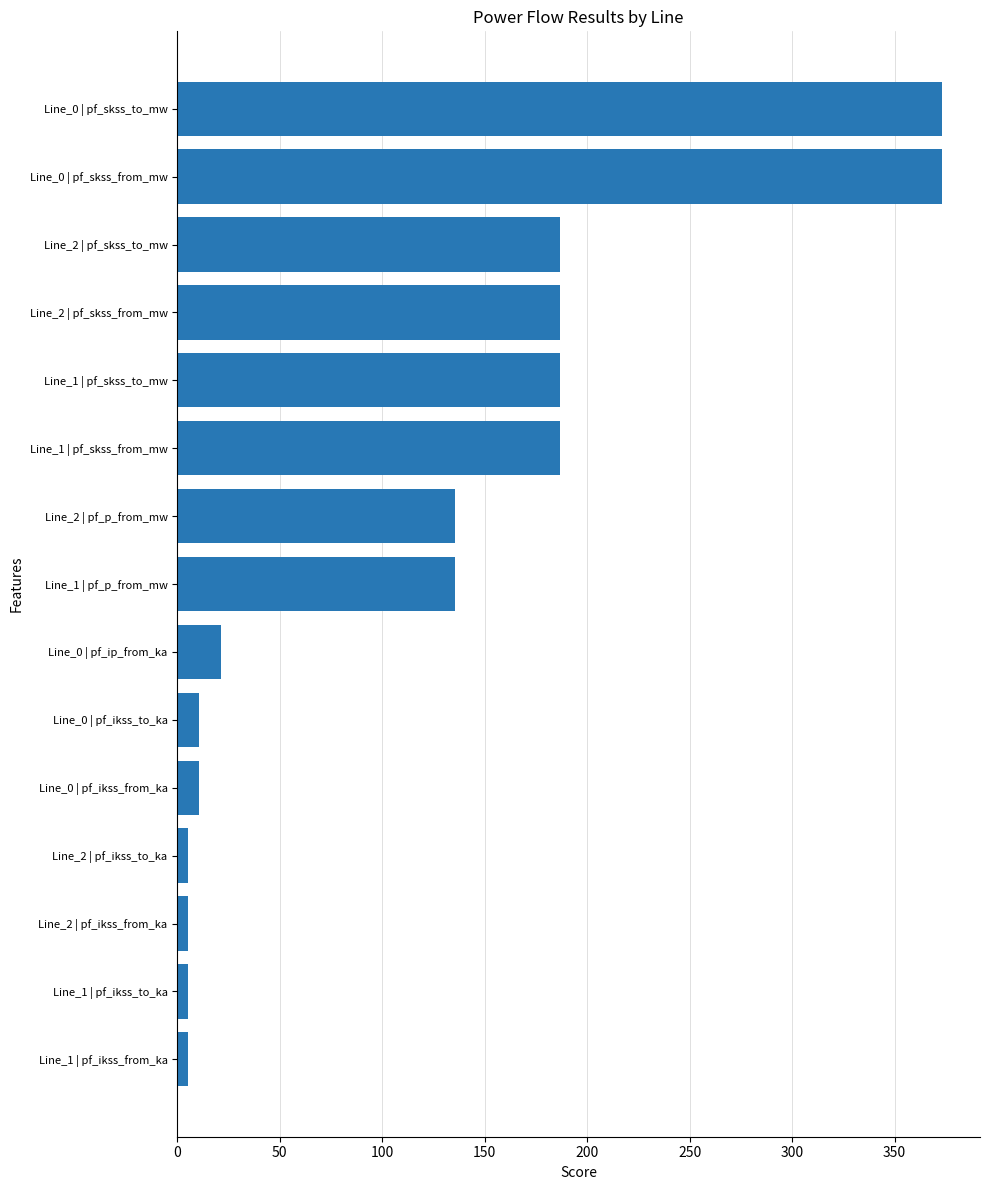

True or false: the data shows 21.5 at Line_0 | pf_ip_from_ka.

True